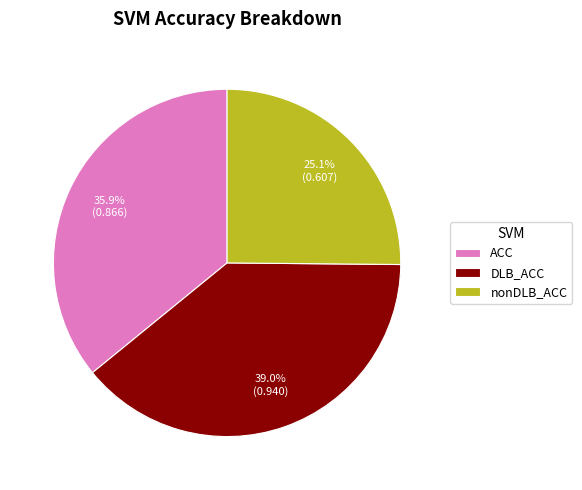

Which slice is the smallest?

nonDLB_ACC